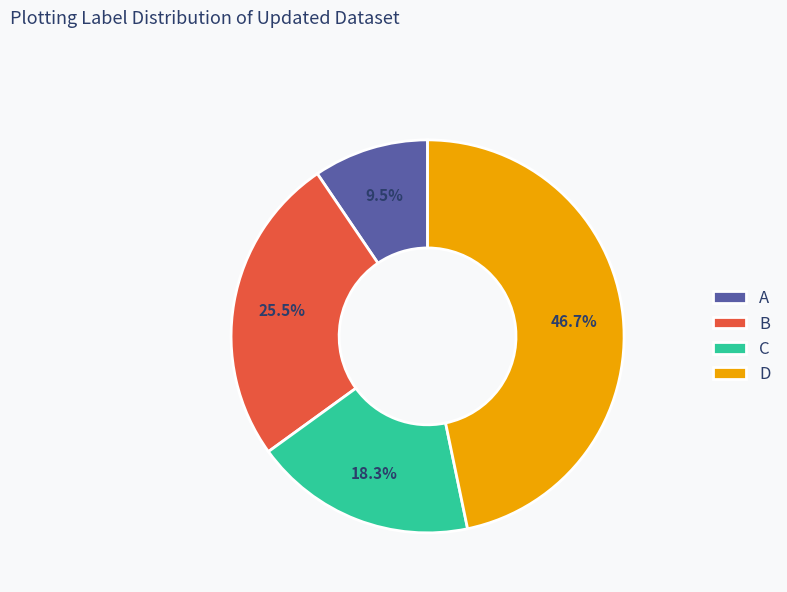

Rank the categories by value from highest to lowest.

D, B, C, A